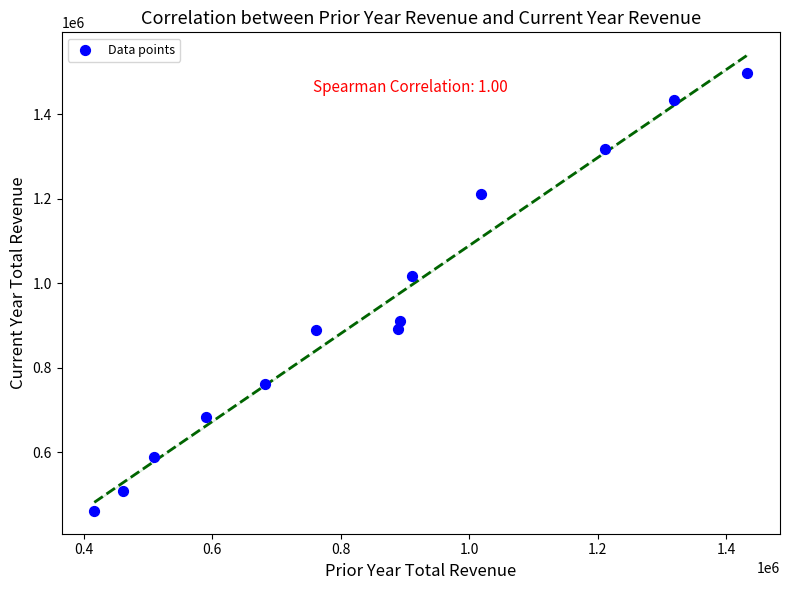

What is the range of Y values (max minus min)?

1035500